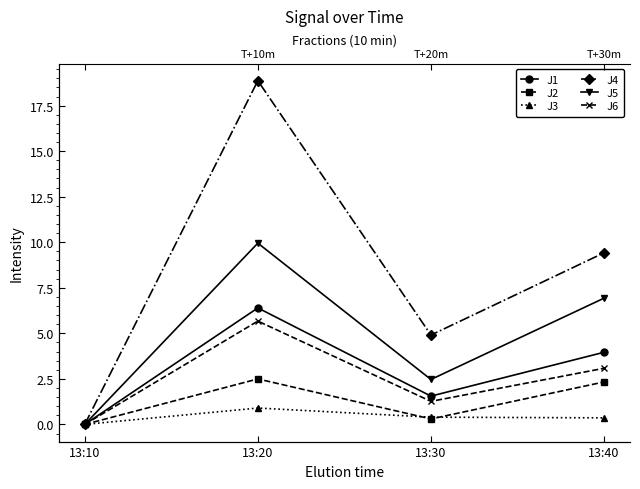

Is the value of J3 at 13:30 greater than the value of J1 at 13:10?

Yes